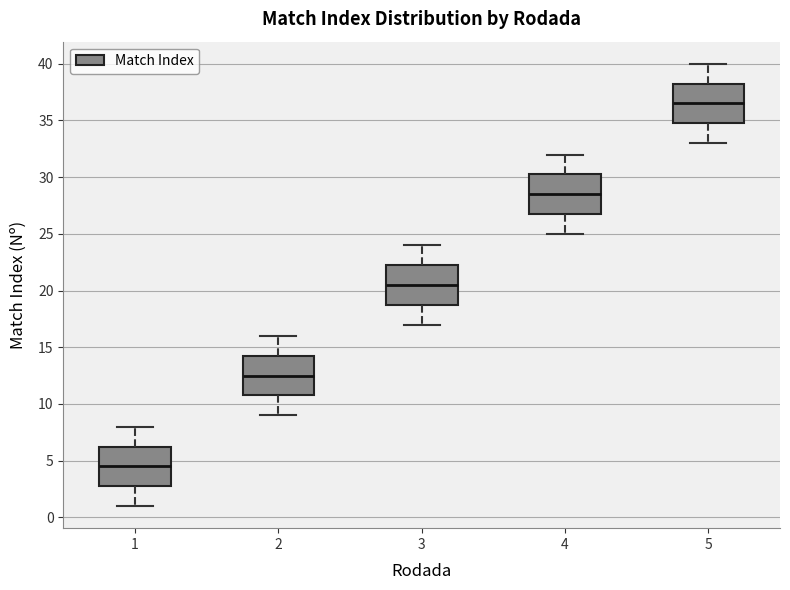

Reading left to right, read every box against the y-axis: the position of its median line, the range the box covers, and the ends of its whiskers. The values are not printed on the chart, so give them approximately, as read against the axis.

1: median 4.5, box 3.0 to 6.5, whiskers 1.0 to 8.0
2: median 12.5, box 11.0 to 14.5, whiskers 9.0 to 16.0
3: median 20.5, box 19.0 to 22.5, whiskers 17.0 to 24.0
4: median 28.5, box 27.0 to 30.5, whiskers 25.0 to 32.0
5: median 36.5, box 35.0 to 38.5, whiskers 33.0 to 40.0